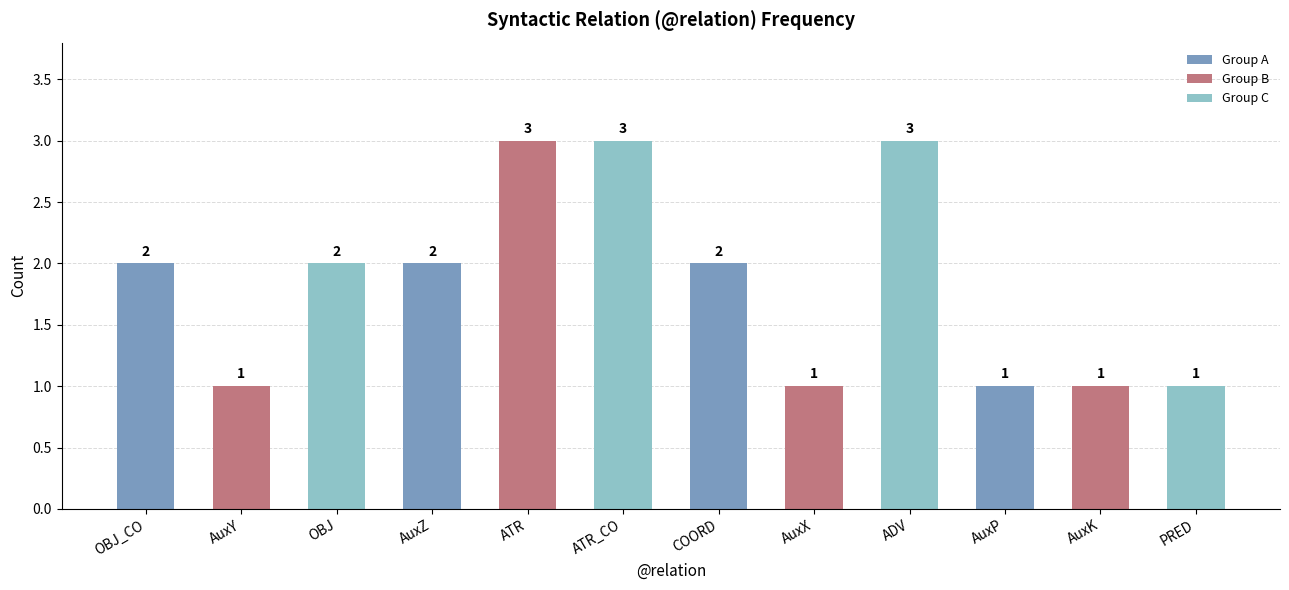

The chart shows a value of 2 at OBJ_CO. True or false?

True